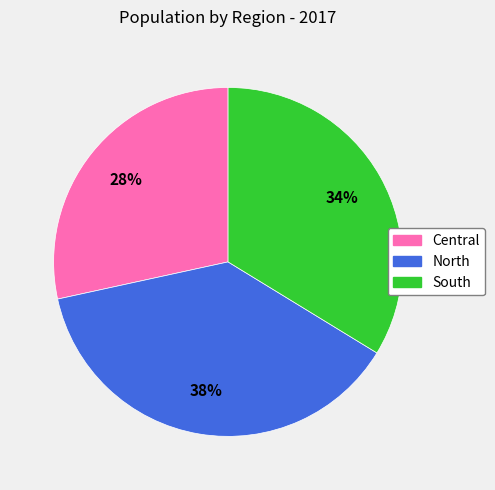

Combined, do Central and South account for over 50%?

Yes